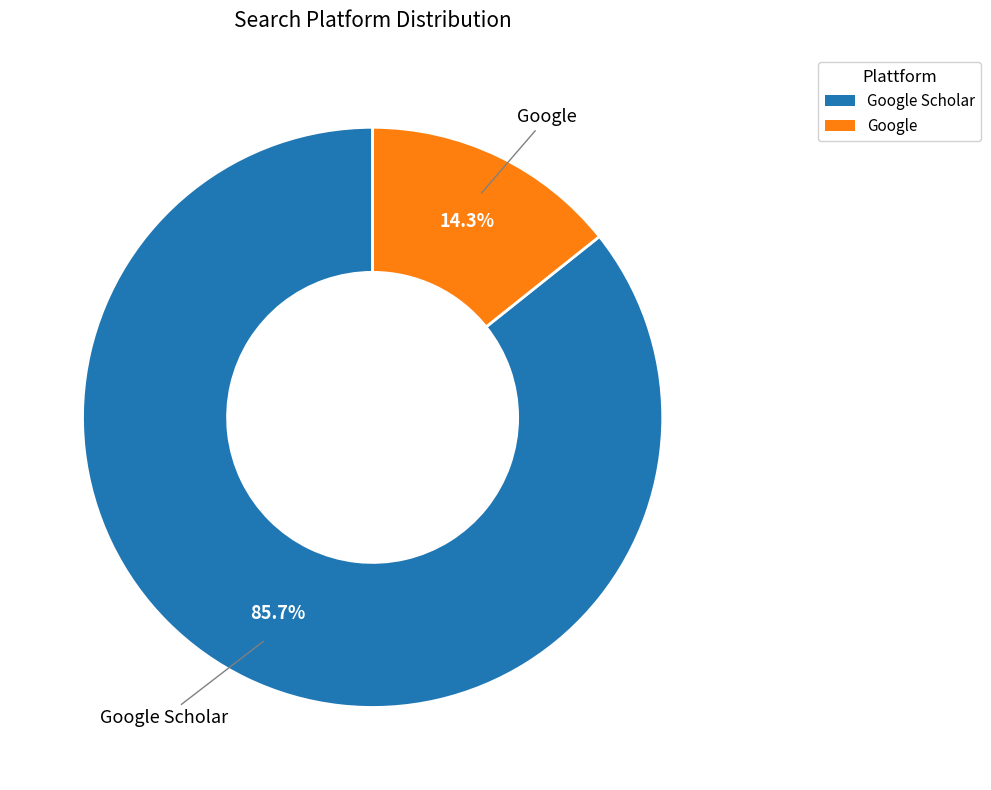

Which has a higher value, Google Scholar or Google?

Google Scholar